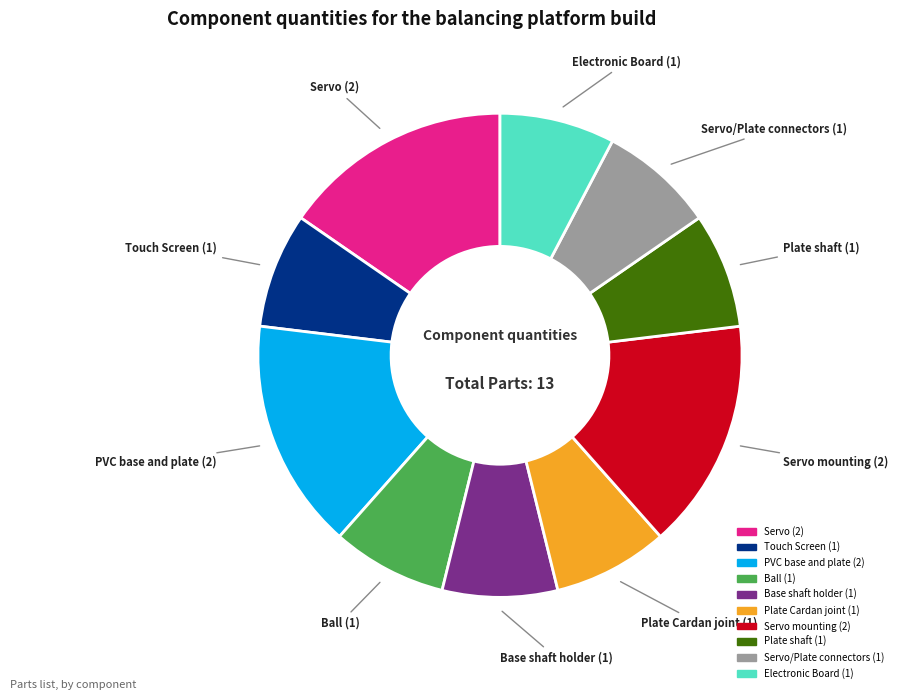

Is there any slice that represents more than half of the pie?

No